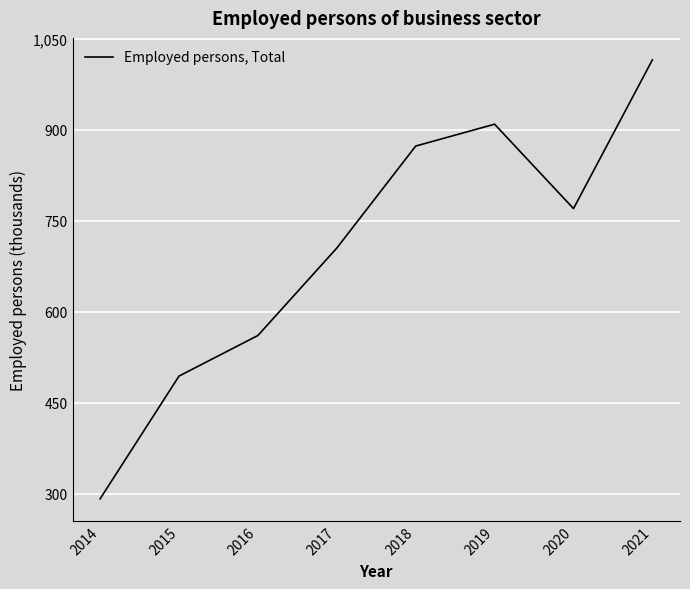

The value at 2018 is 212.7. True or false?

False